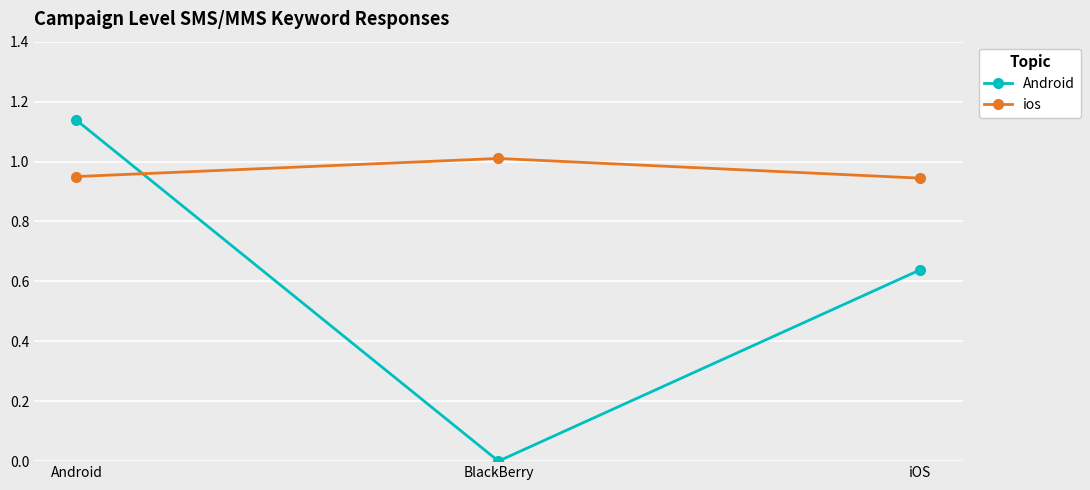

What is the difference between the highest and lowest values at iOS?

0.3